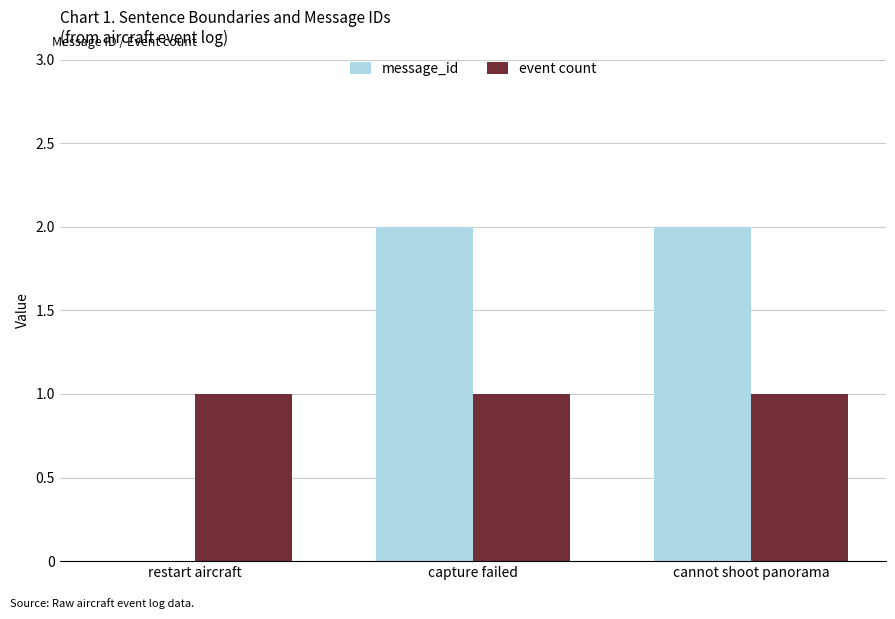

How many groups of bars are there?

3